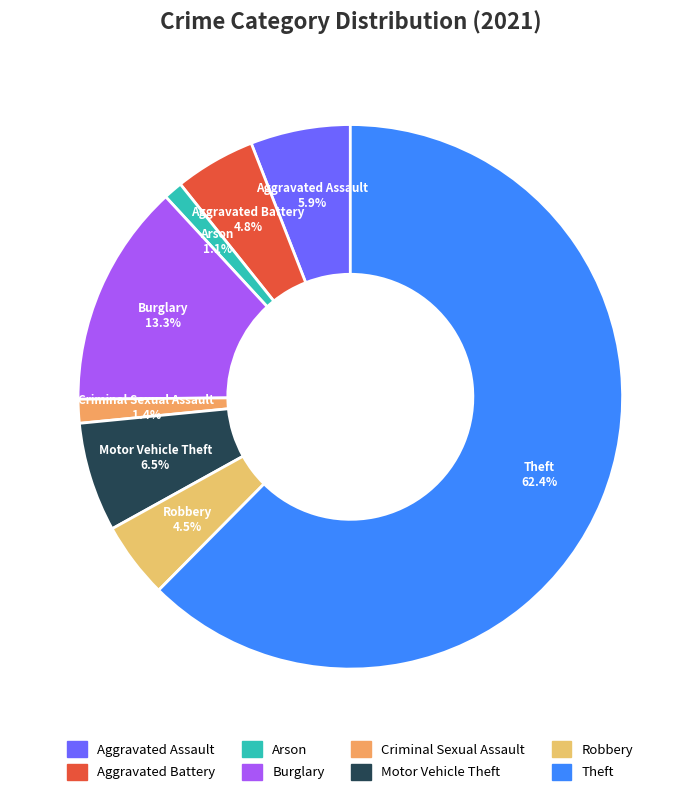

How many segments does this pie chart have?

8